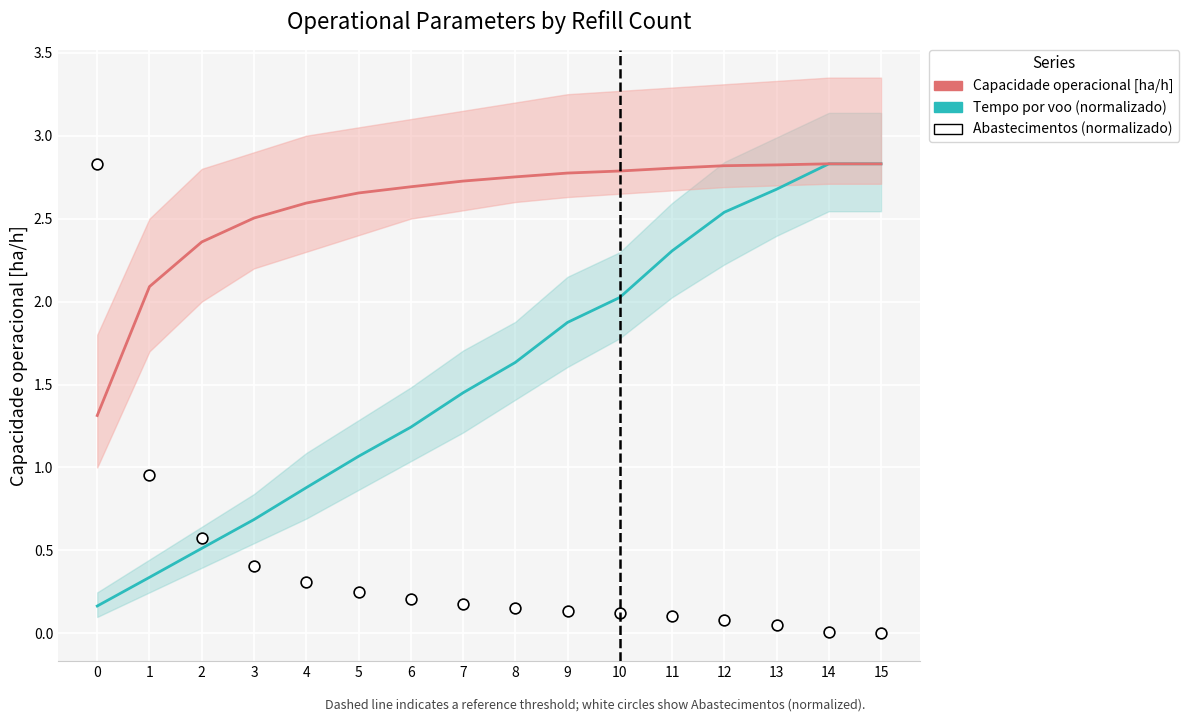

Which series has the largest total across all categories?

Capacidade operacional [ha/h]